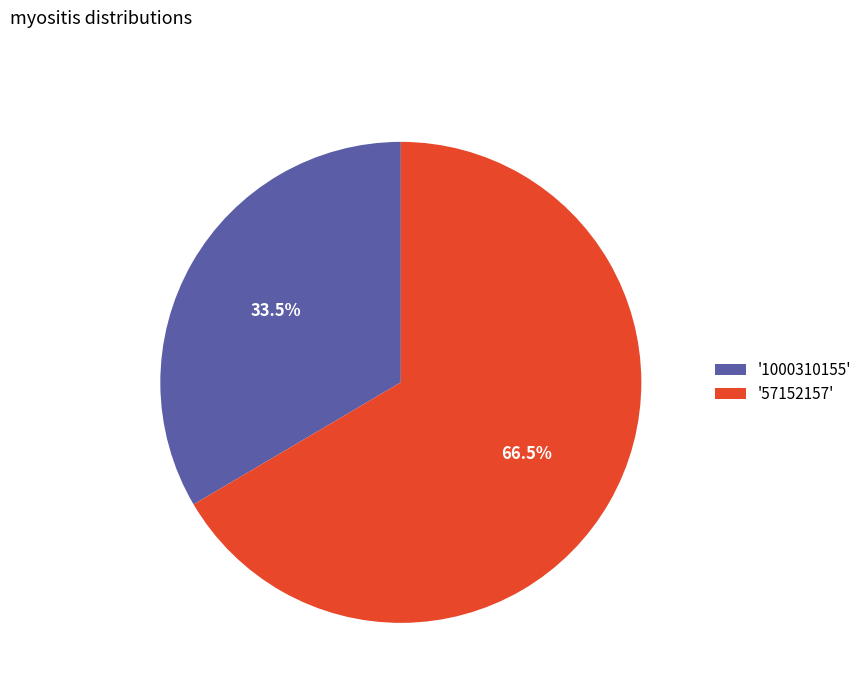

Combined, what portion of the pie is '57152157' and '1000310155'?

100.0%